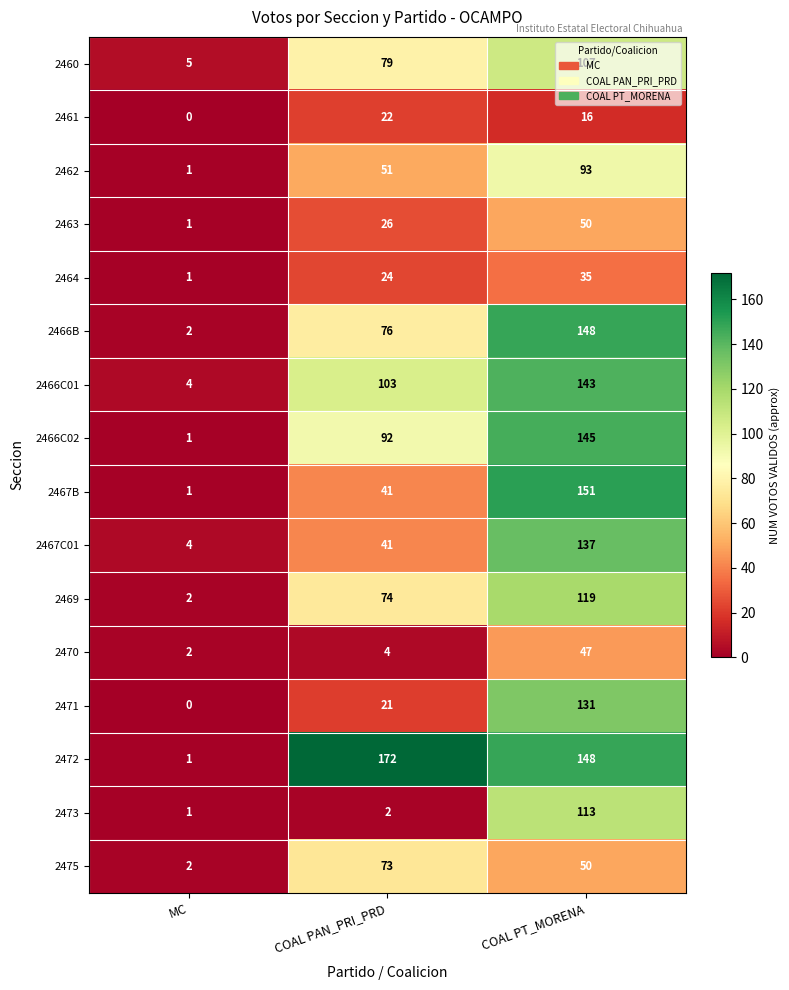

What is the sum of the 2463 values at MC and COAL PAN_PRI_PRD?

27